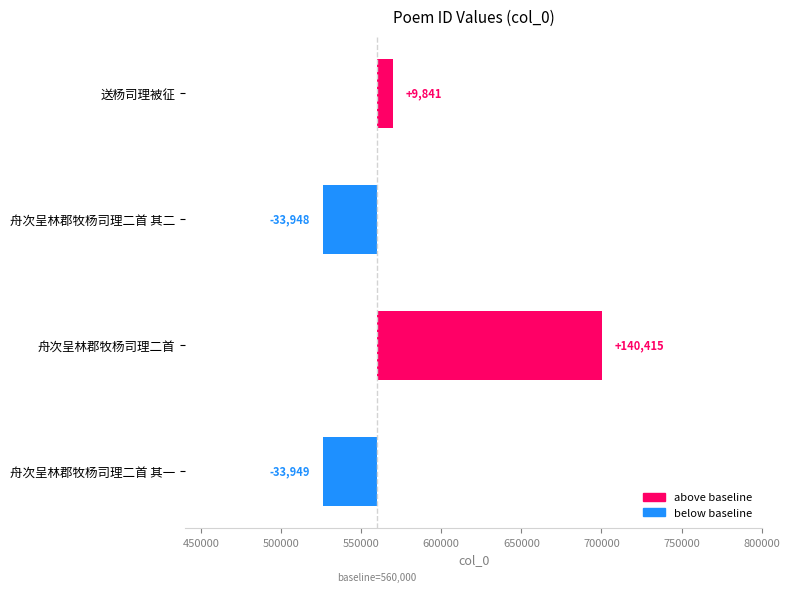

How many values are below zero?

2